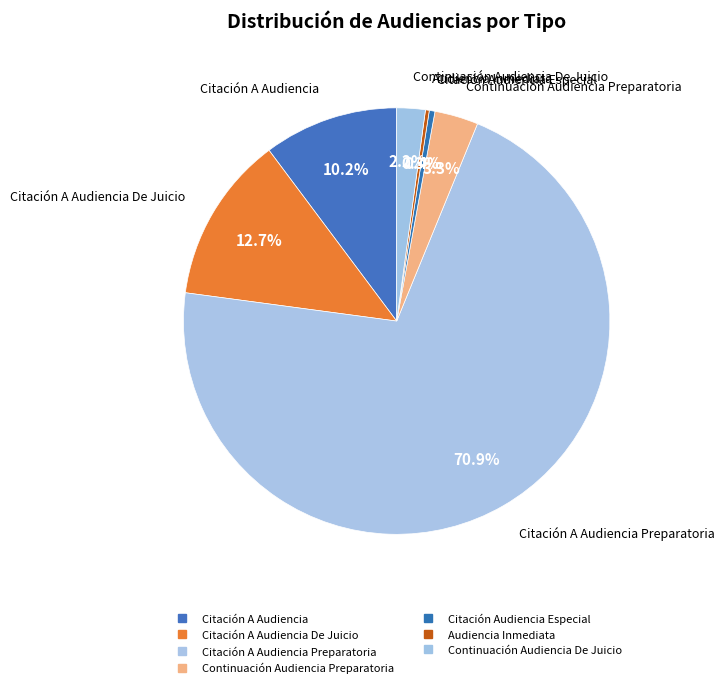

Which slice is the largest?

Citación A Audiencia Preparatoria